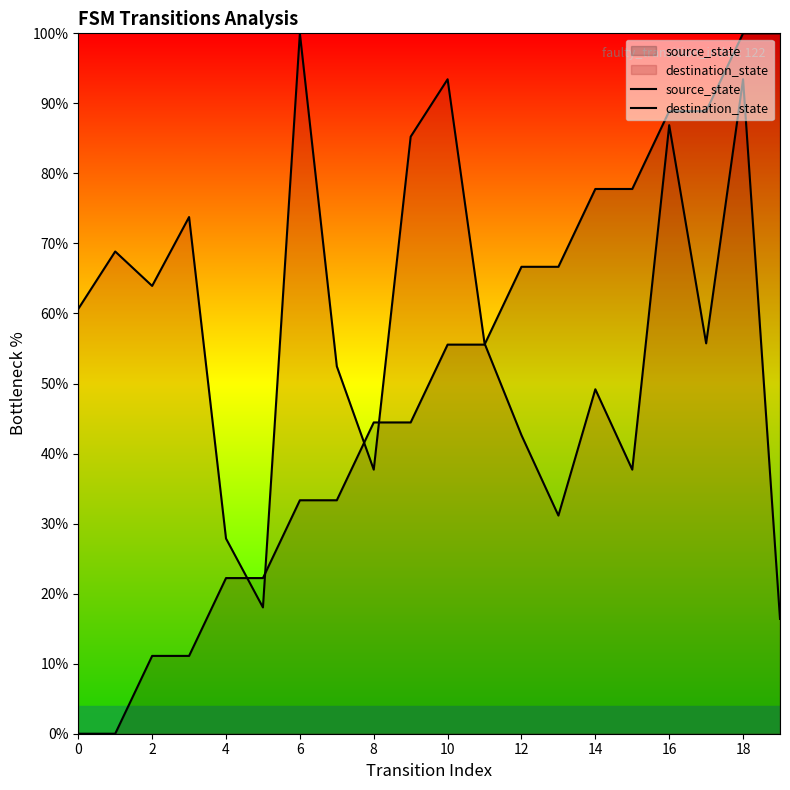

Does the chart display data point markers on the line(s)?

No